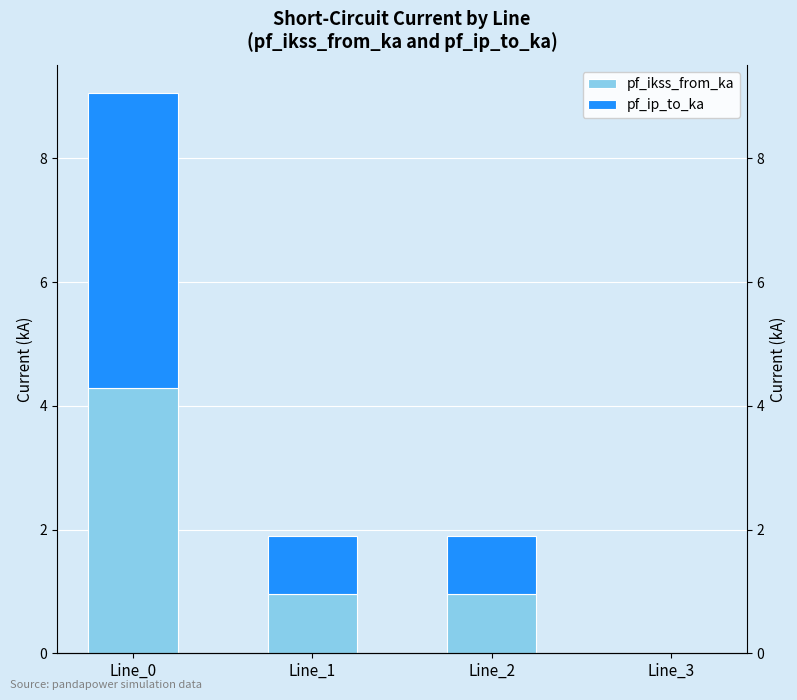

Reading right to left, transcribe all the data shown in this chart.

pf_ikss_from_ka: 0.0	1.0	1.0	4.3
pf_ip_to_ka: 0.0	0.9	0.9	4.8